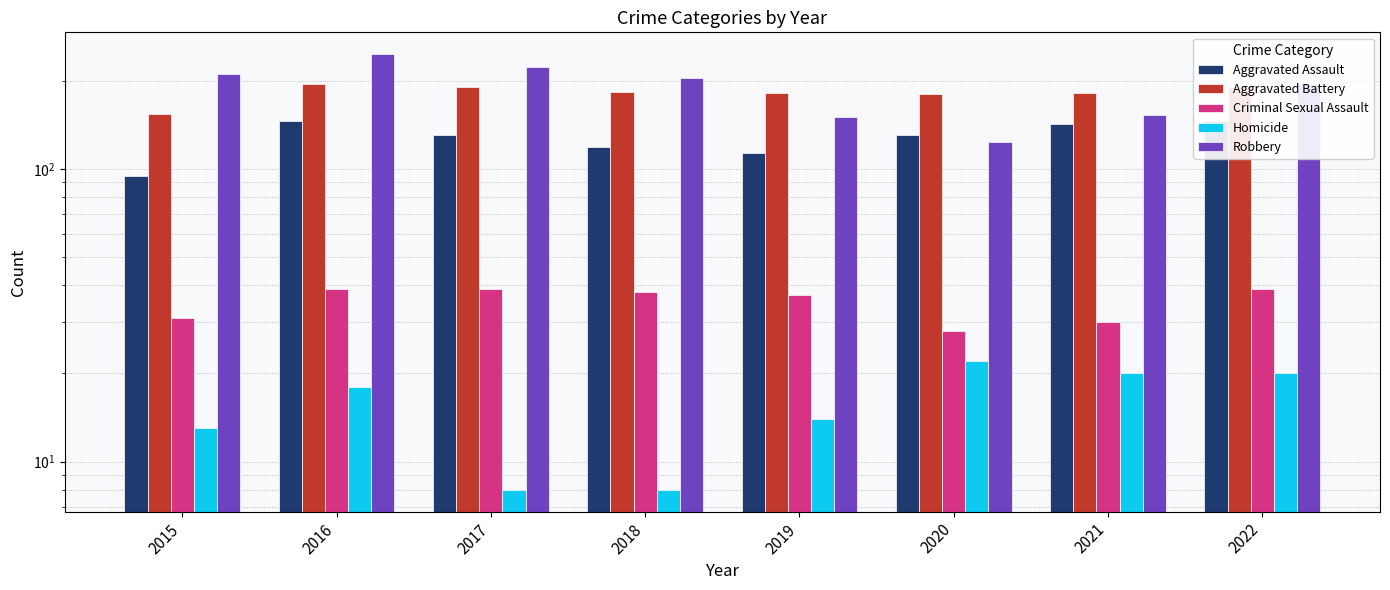

At how many categories does at least one series exceed 89?

8